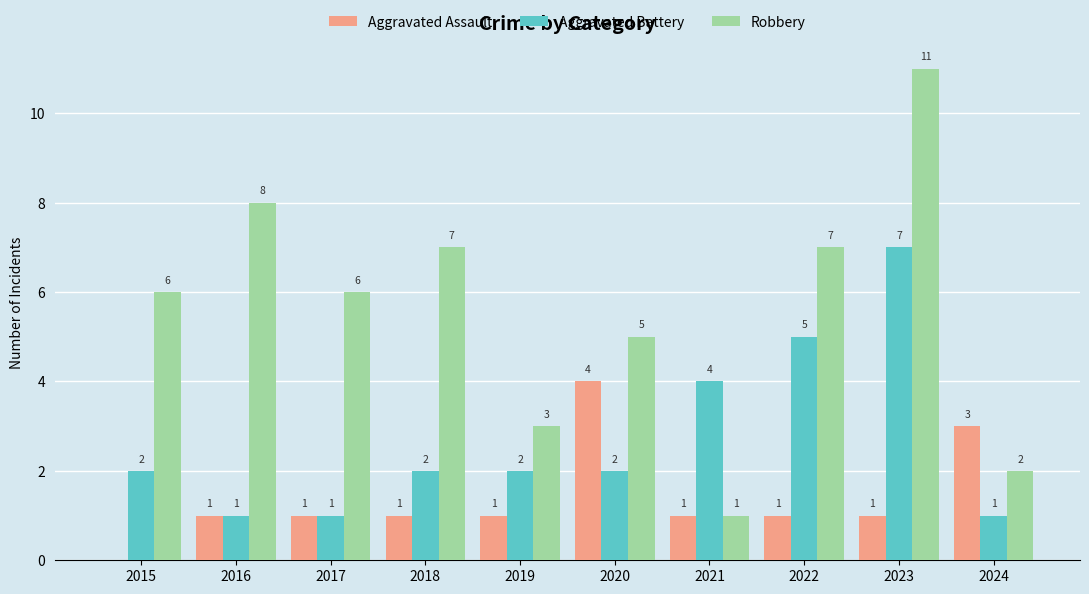

How many positive values does the Aggravated Assault series have?

9